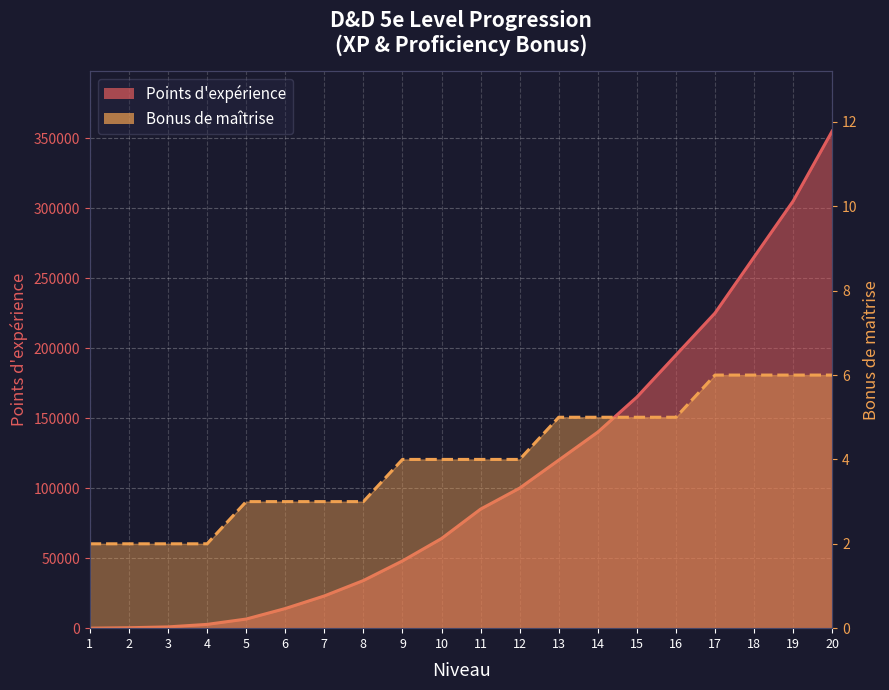

What is the difference between the highest and lowest values at 19?

304994